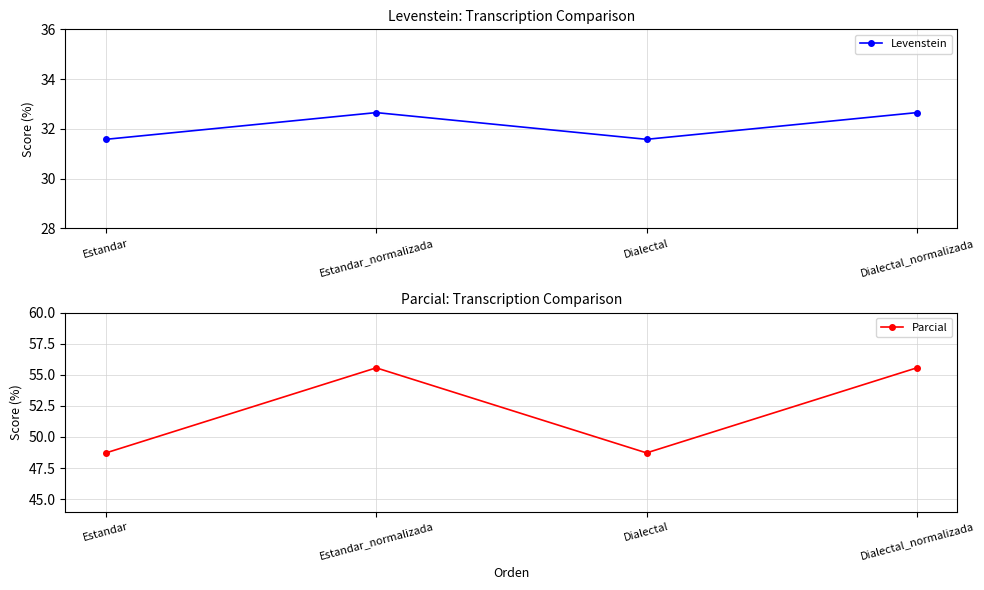

Reading left to right, what are all the values shown in this chart?

Levenstein: 31.6	32.7	31.6	32.7
Parcial: 48.7	55.6	48.7	55.6